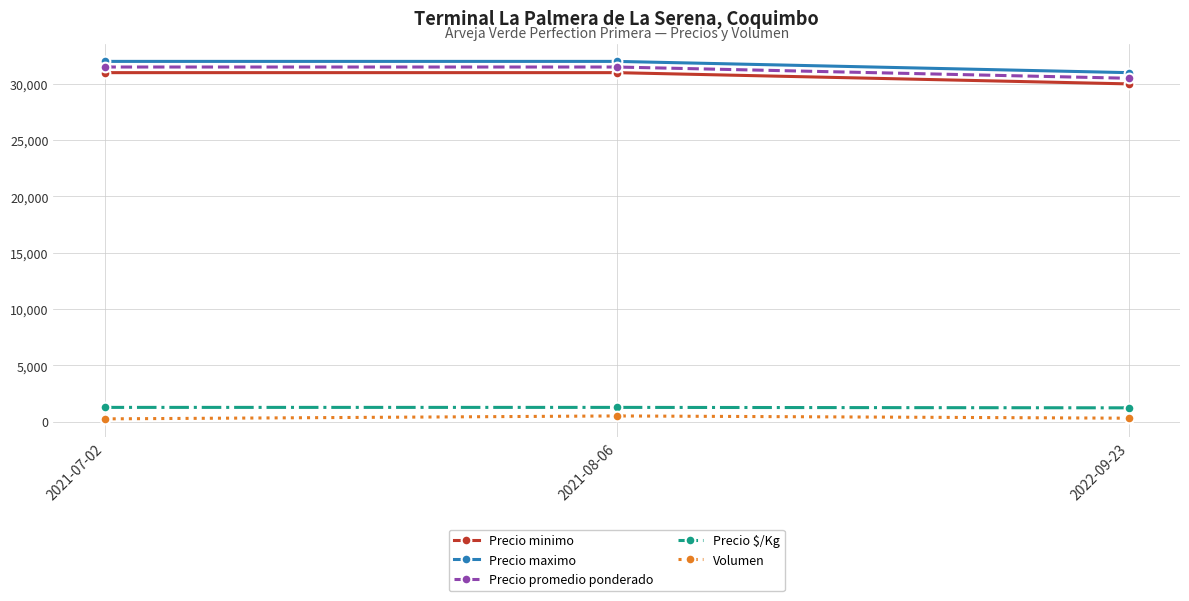

How many distinct data groups are displayed?

5